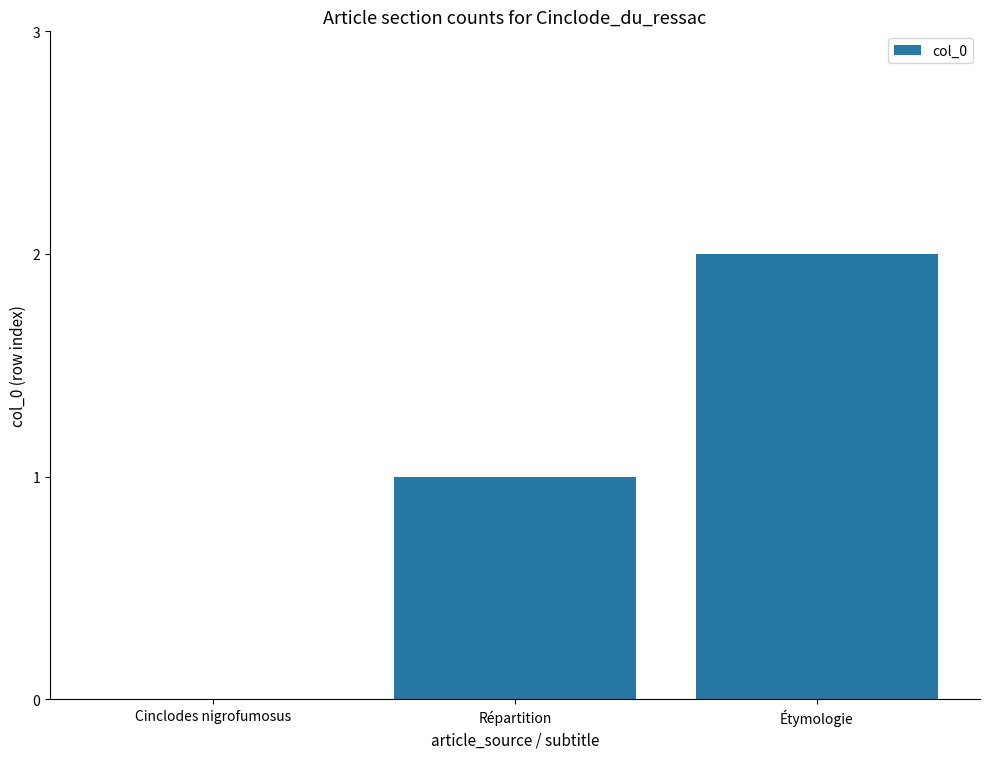

The chart shows a value of 1 at Répartition. True or false?

True